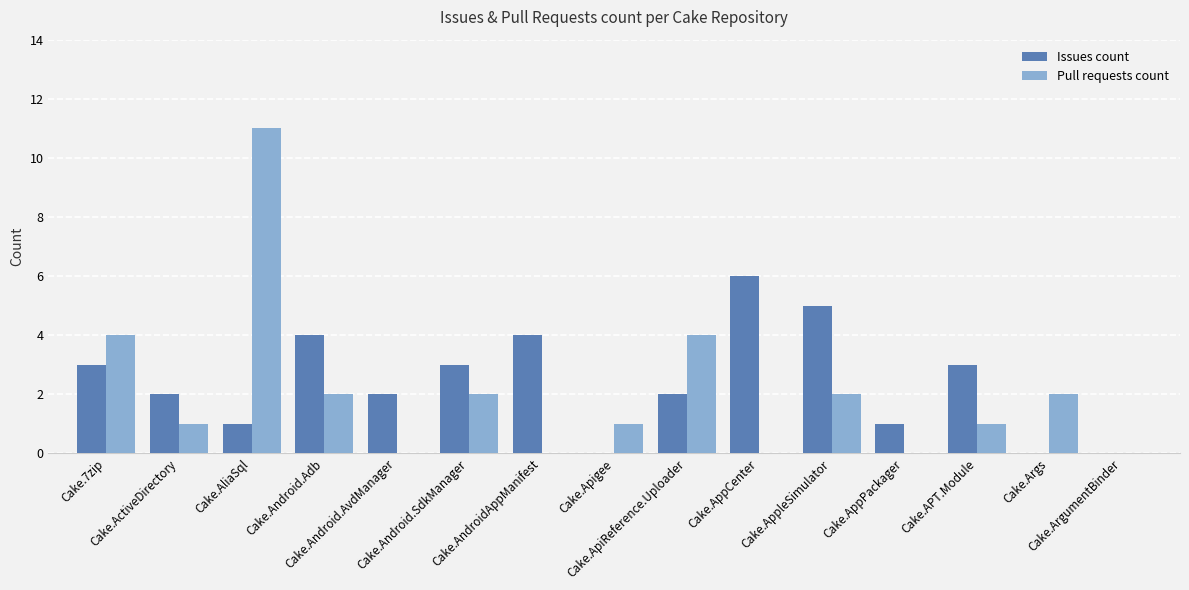

Reading right to left, list all the values displayed in this chart.

Issues count: 0	0	3	1	5	6	2	0	4	3	2	4	1	2	3
Pull requests count: 0	2	1	0	2	0	4	1	0	2	0	2	11	1	4